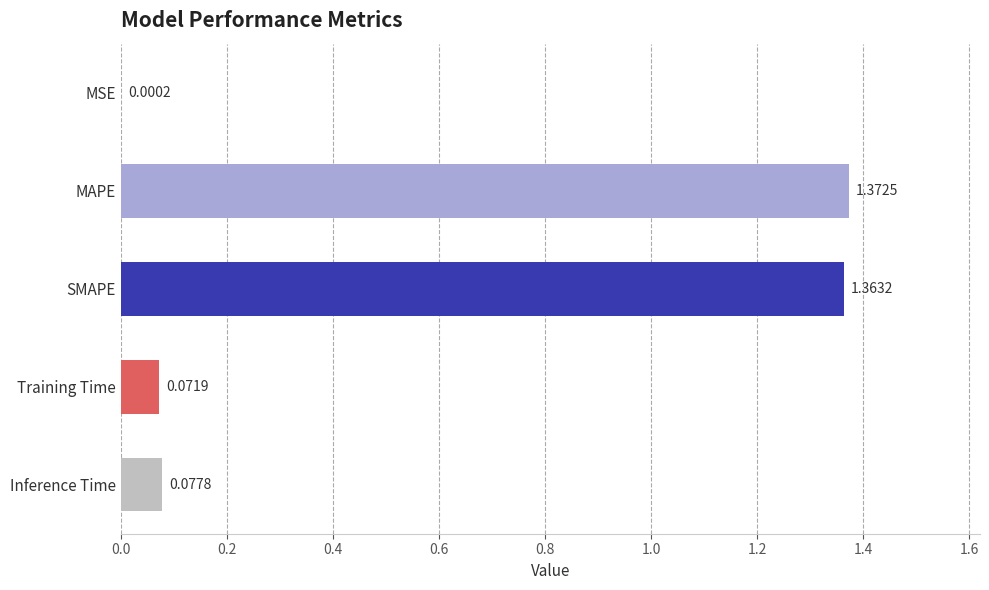

Where is the data nearest to the value 0?

MSE